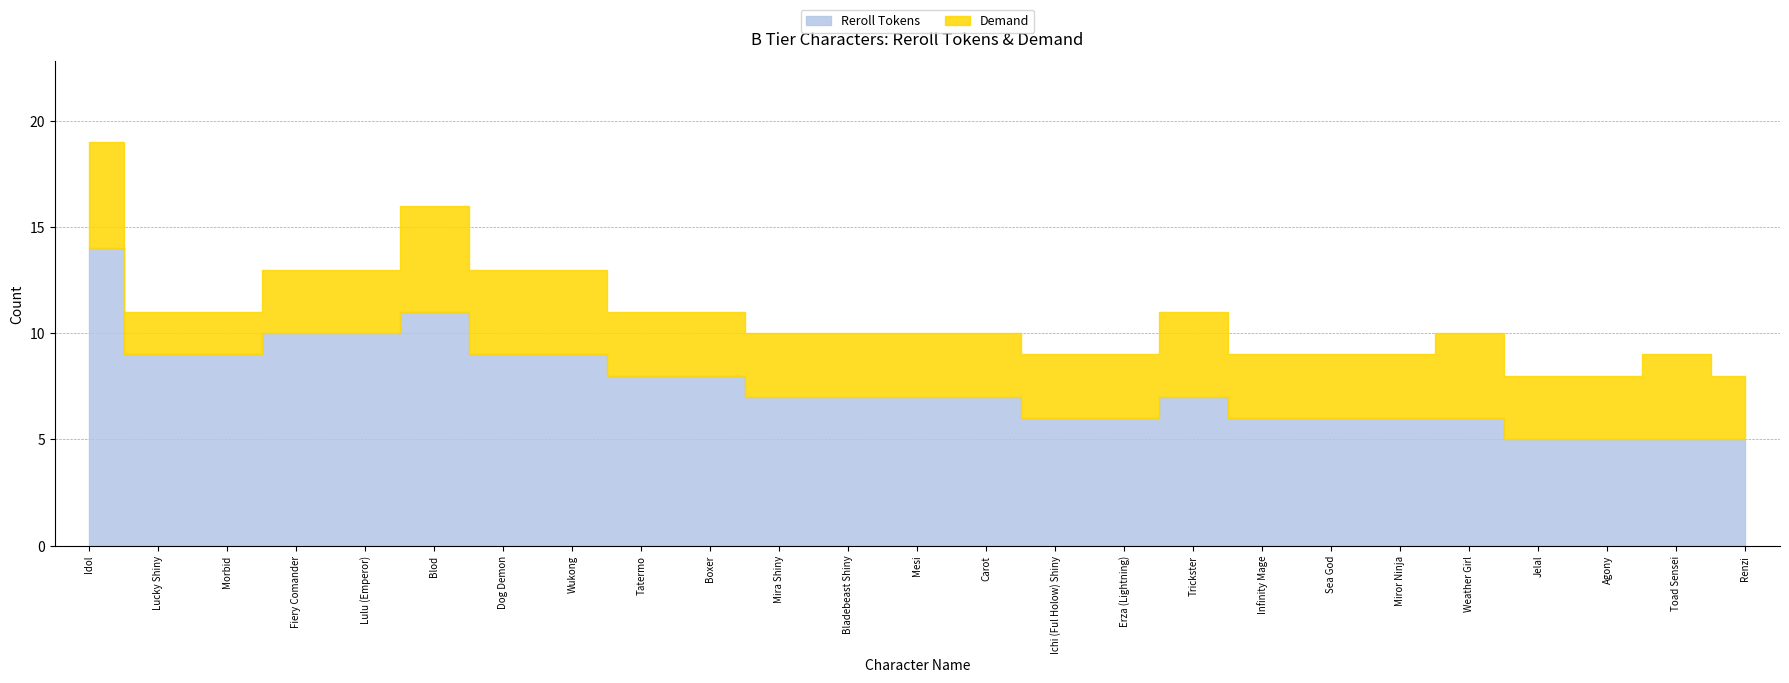

The Demand series shows 3 at Morbid. True or false?

False